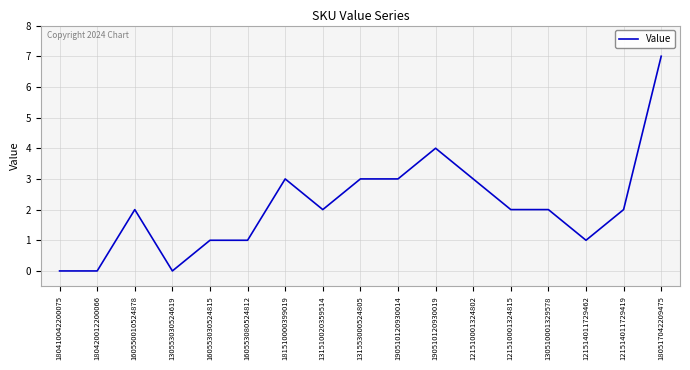

What position from the right is 131510020359514?

10